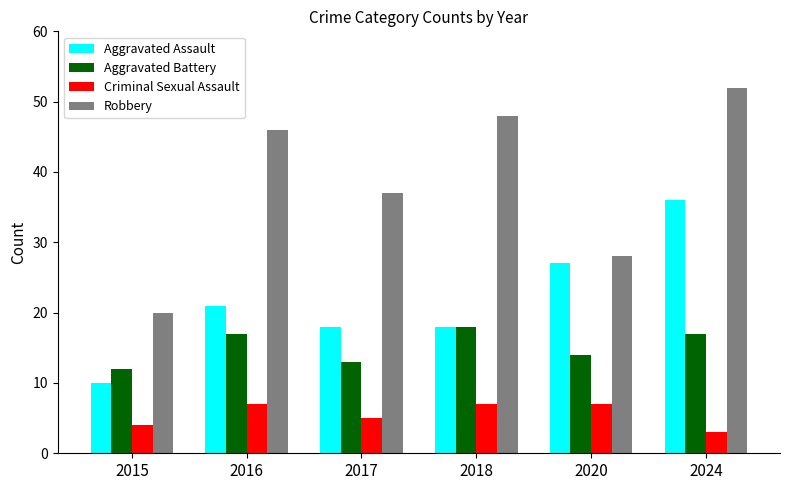

Which series has the largest total across all categories?

Robbery